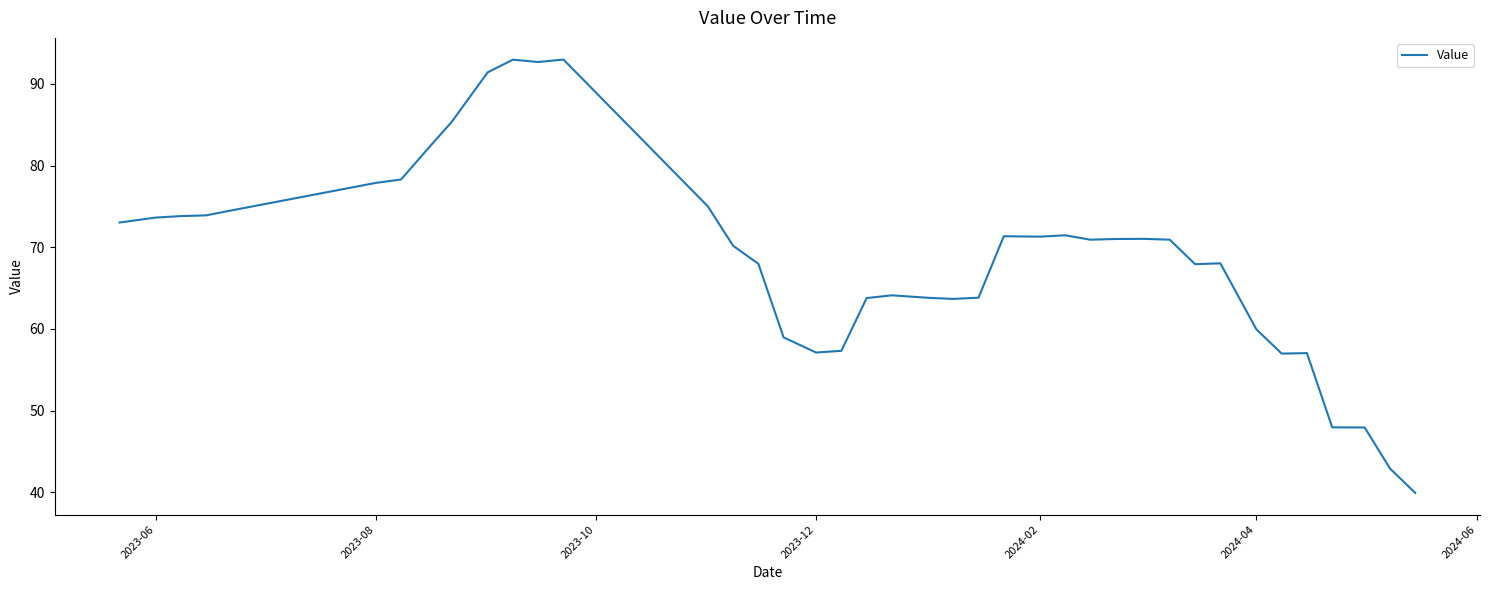

What is the difference between the maximum and minimum values?

53.1